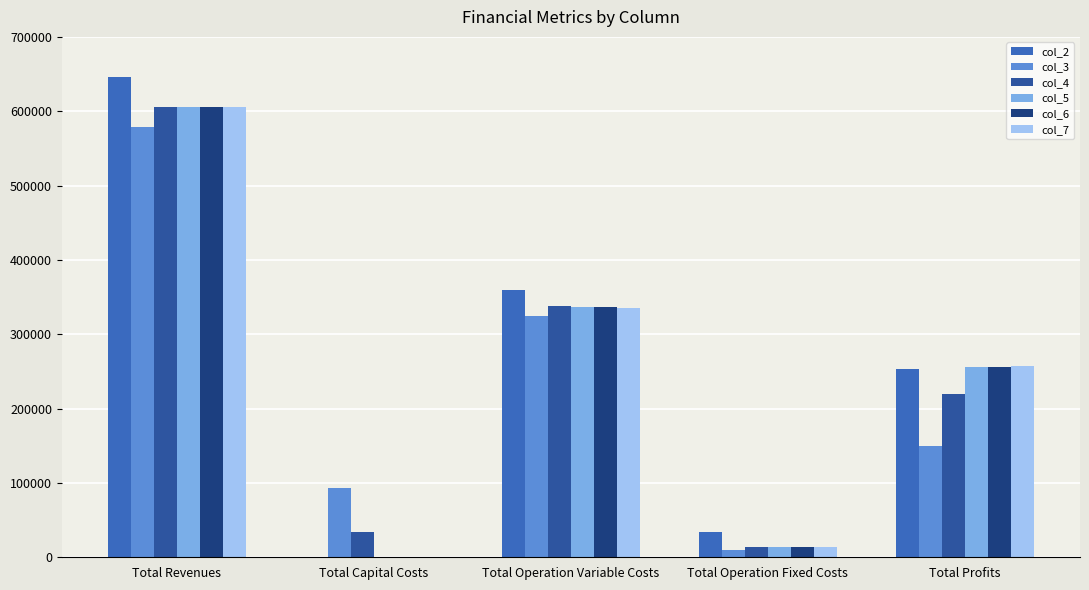

What is the total value across all series at Total Operation Fixed Costs?

97267.8